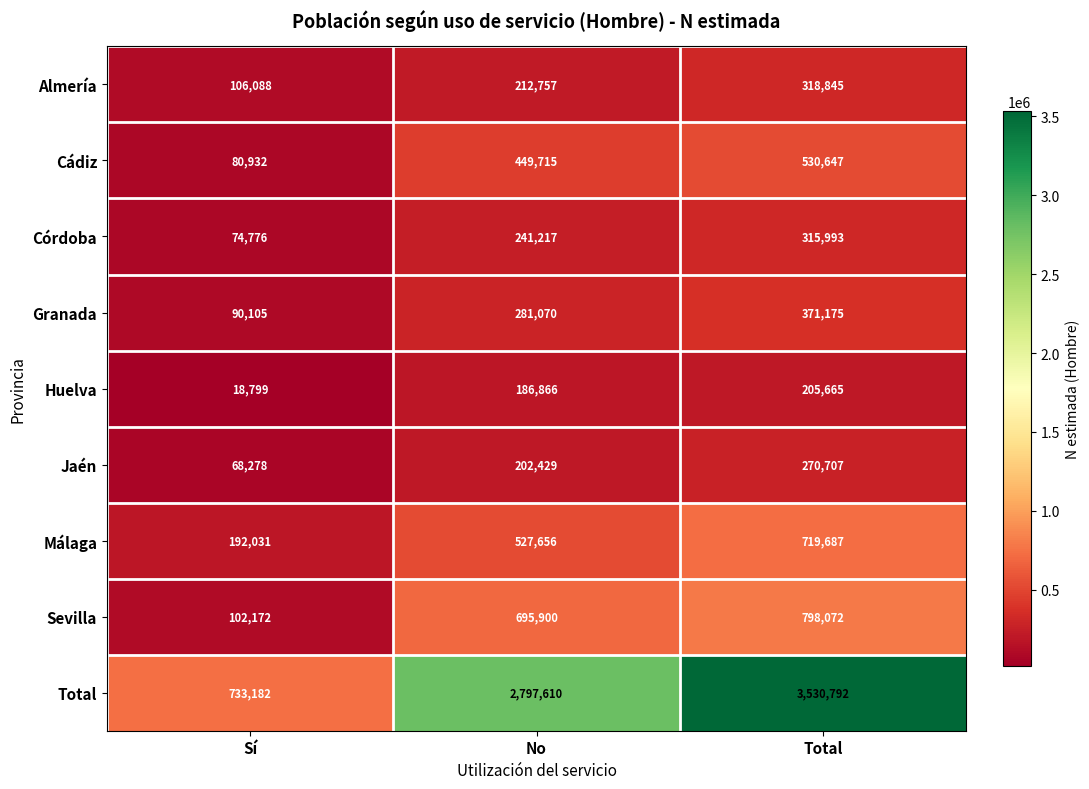

Rank the series by their maximum value, from highest to lowest.

Total, Sevilla, Málaga, Cádiz, Granada, Almería, Córdoba, Jaén, Huelva